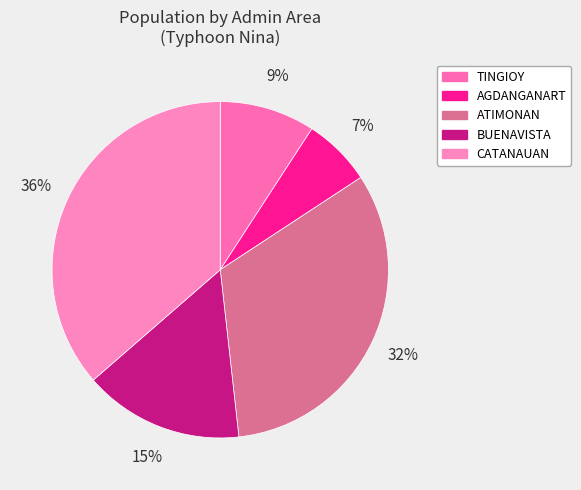

To the nearest percent, what percentage of the pie is TINGIOY?

9%